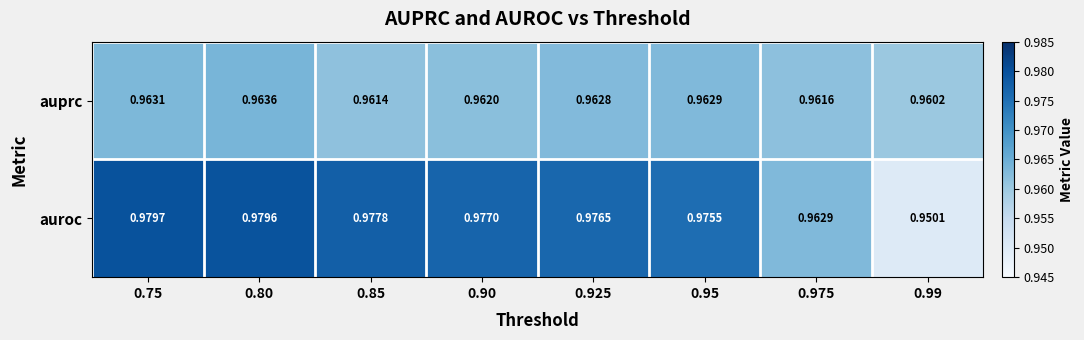

List the series in order of their overall mean, highest first.

auroc, auprc